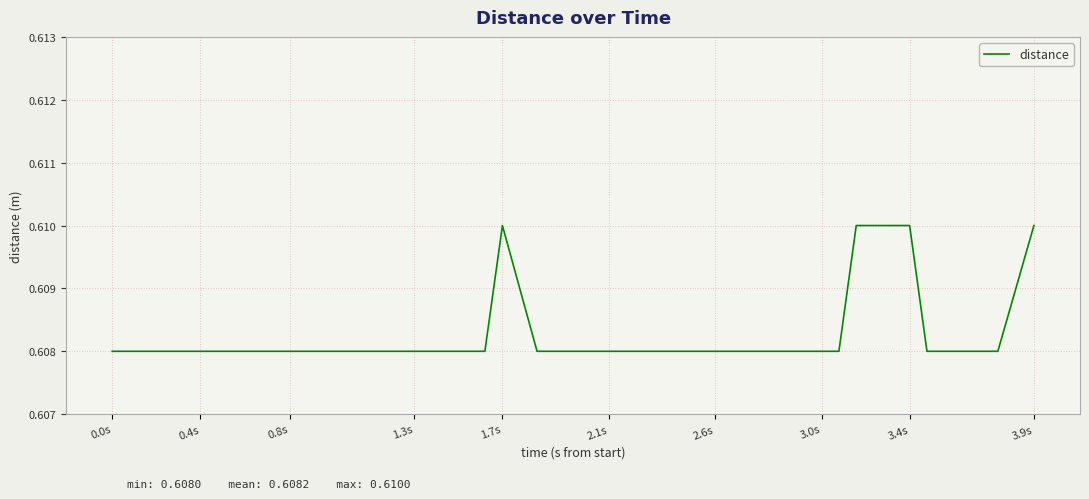

True or false: there are more than 1 points higher than both neighbors.

False